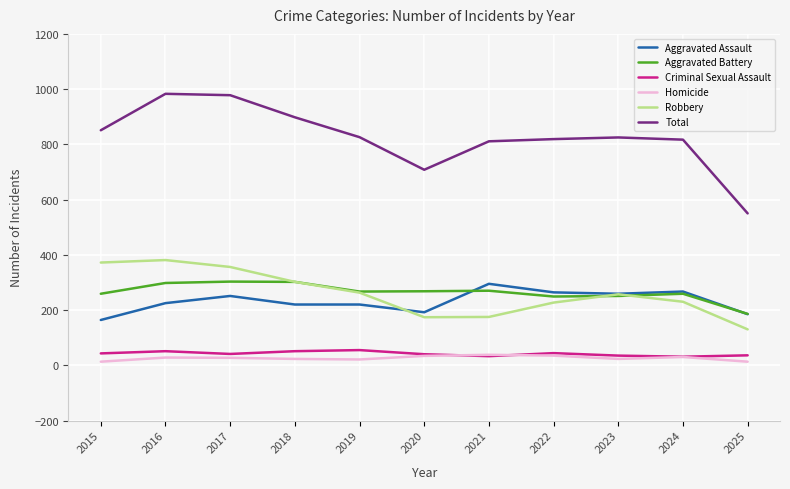

Is the value of Criminal Sexual Assault at 2017 greater than the value of Aggravated Battery at 2019?

No